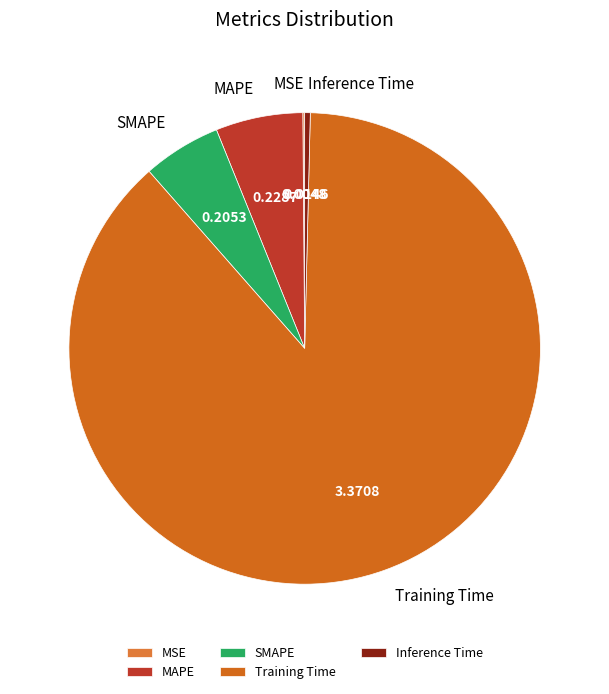

Between Inference Time and SMAPE, which is larger?

SMAPE